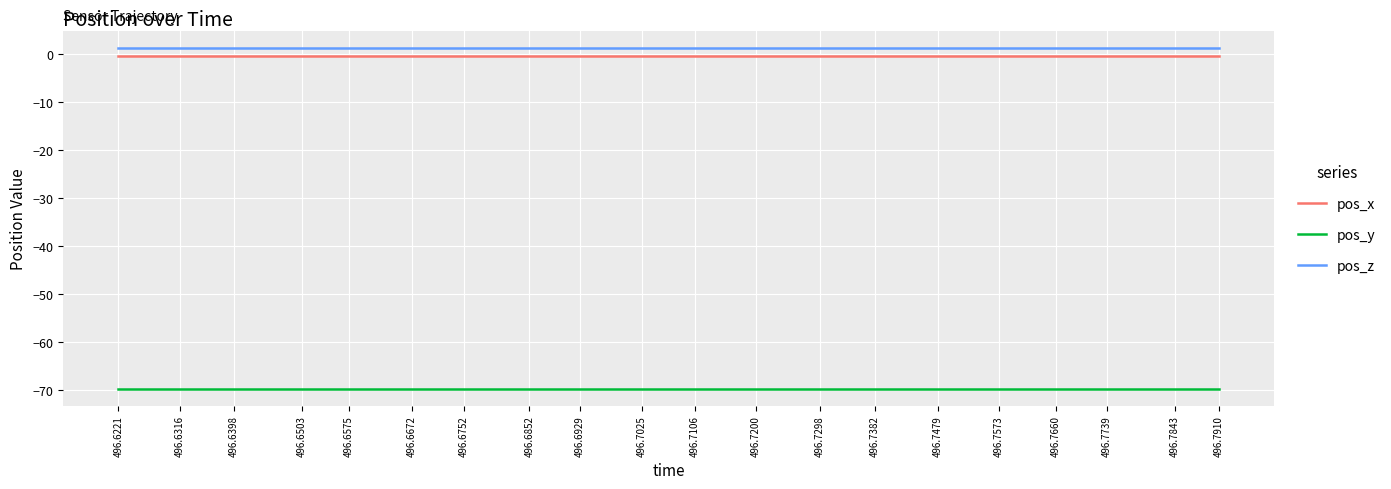

What is the spread (max minus min) of values at 496.7298?

71.1